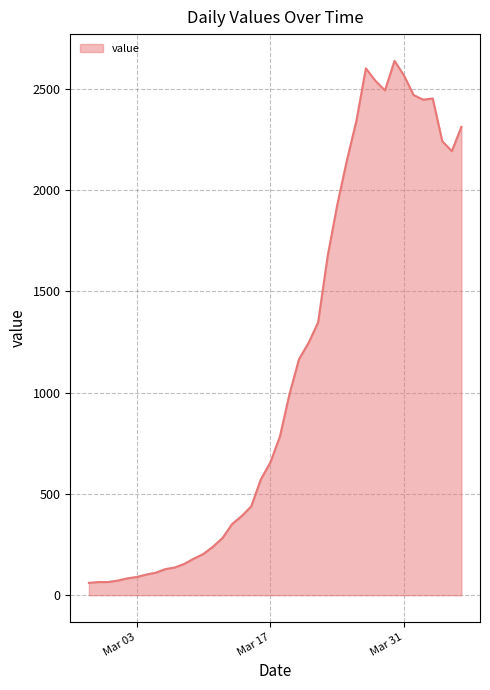

True or false: there are more than 1 points higher than both neighbors.

True